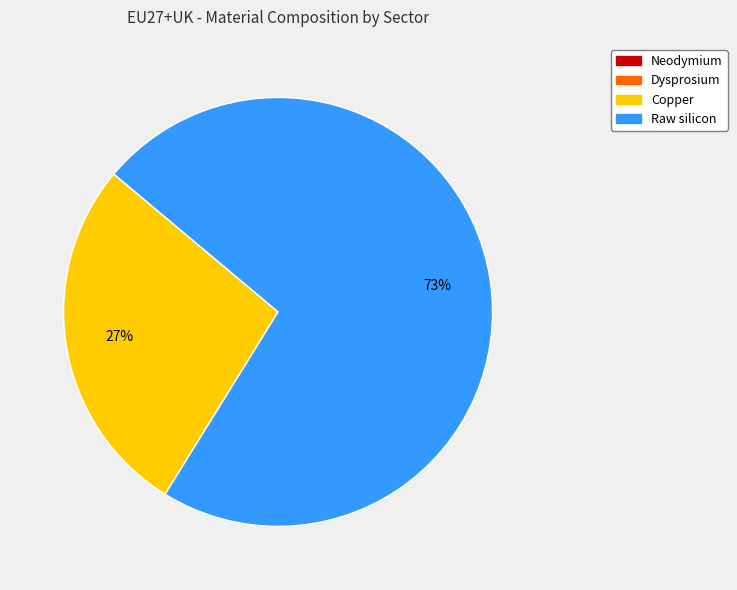

What is the majority slice?

Raw silicon